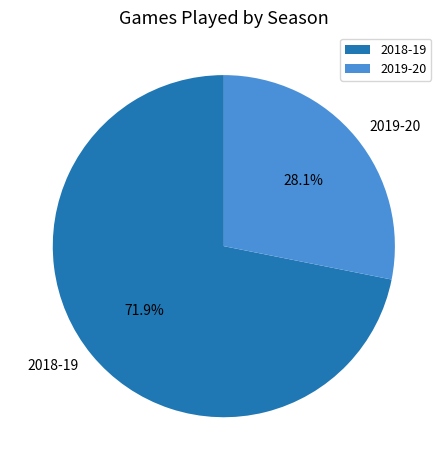

To the nearest percent, what is the difference between the largest and smallest slice percentages?

44%